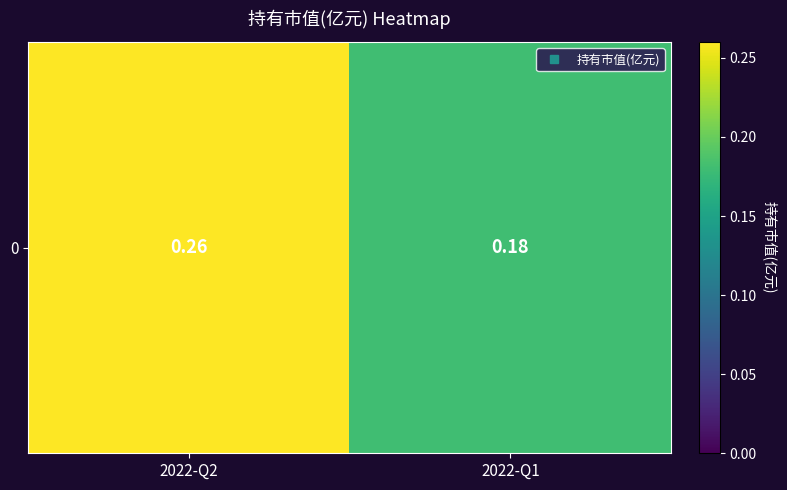

What is the difference between the values at 2022-Q2 and 2022-Q1?

0.1